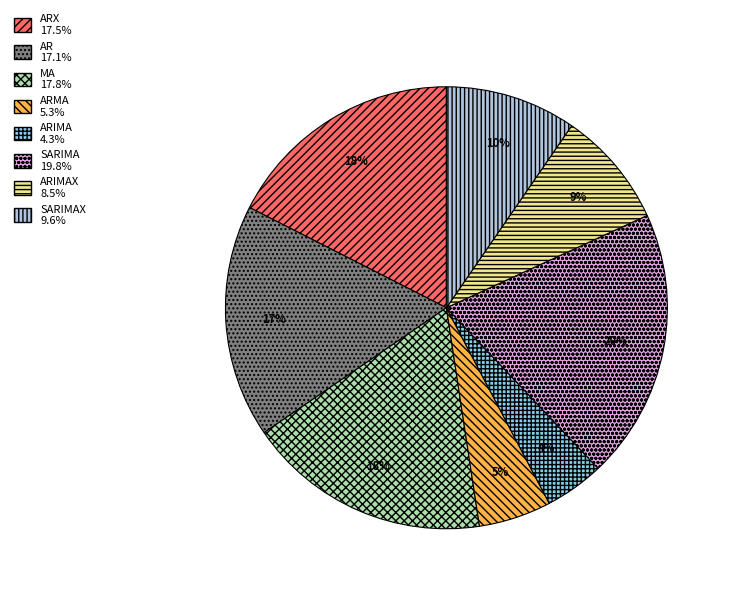

Count the number of slices in the pie.

8